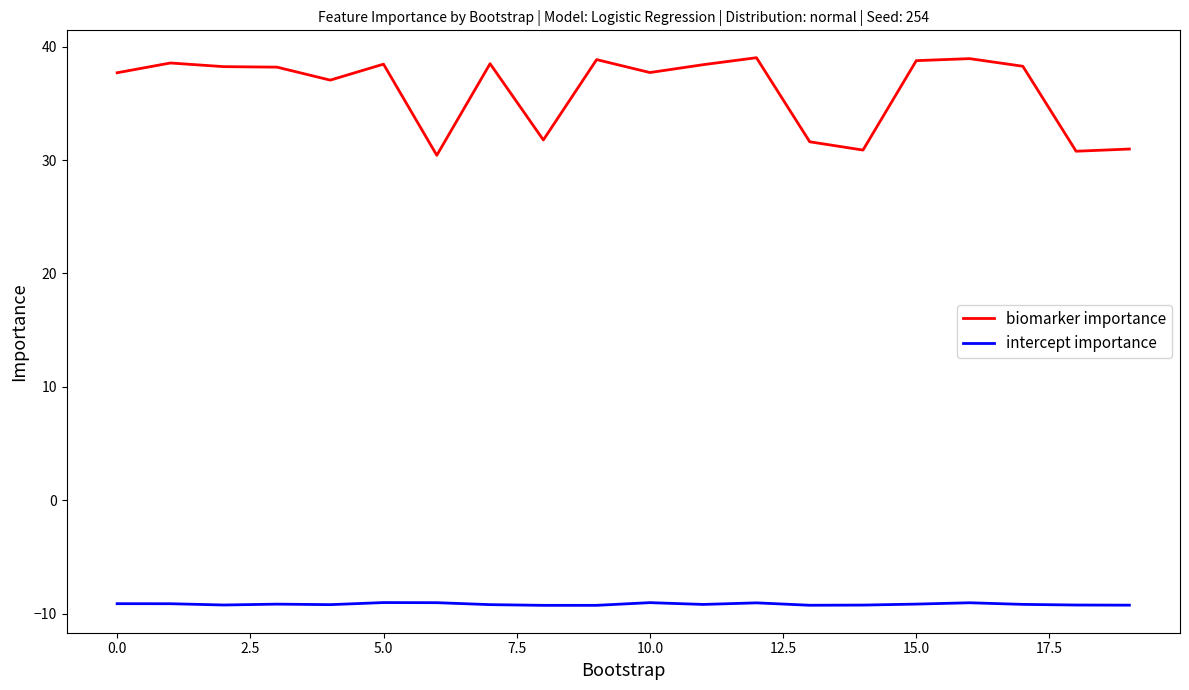

Which series has the largest total across all categories?

biomarker importance